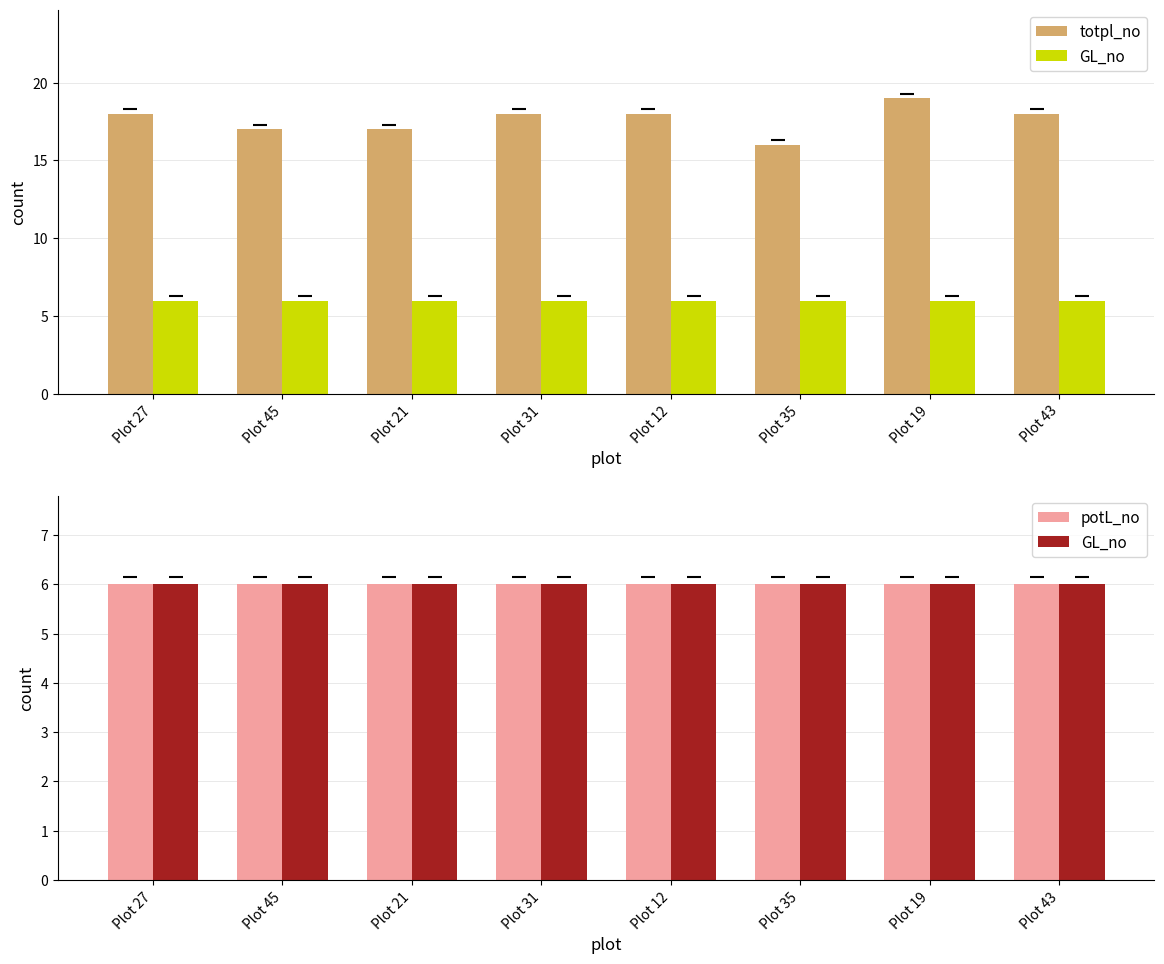

At which category does the chart reach its minimum across all series?

Plot 27